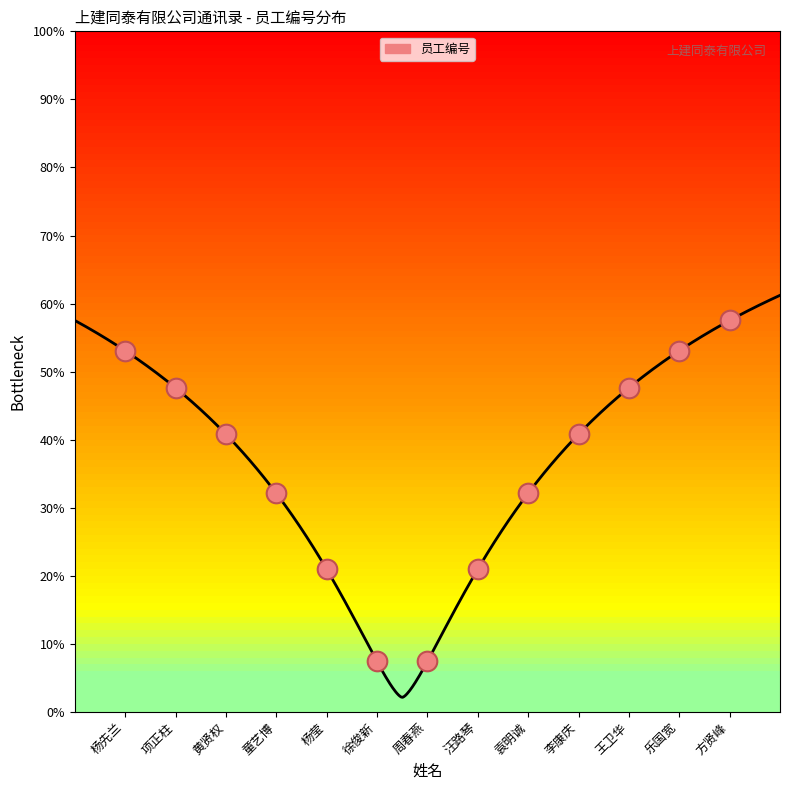

Which has a higher value, 项正柱 or 乐国宽?

乐国宽